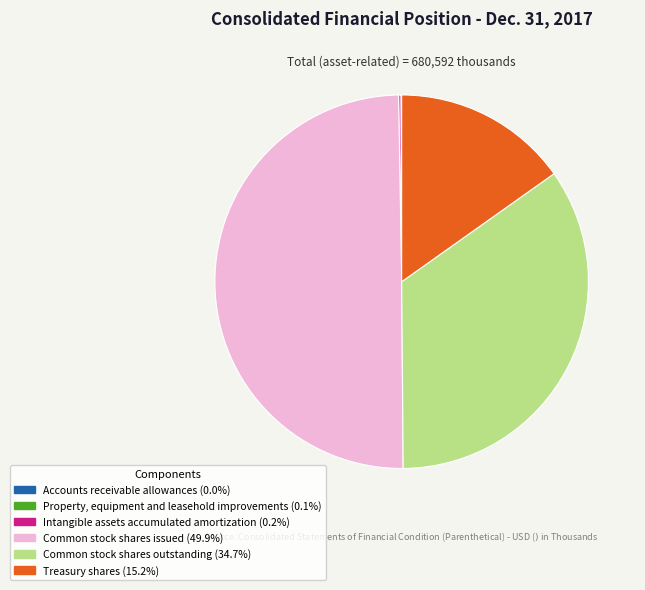

True or false: Common stock shares outstanding accounts for 49% of the total.

False